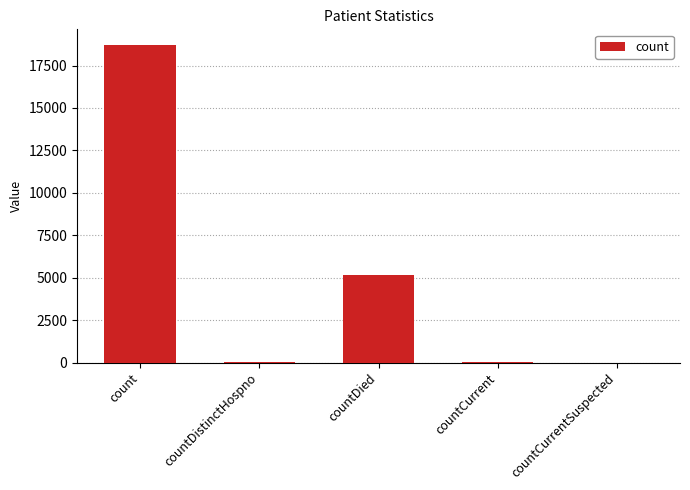

Is it true that the value at countDied is 2550?

False